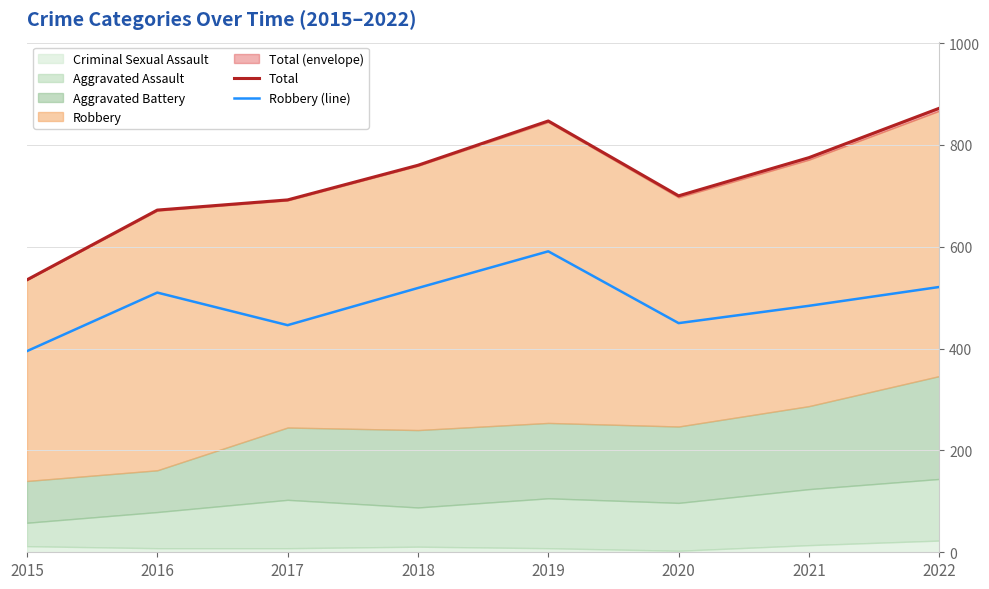

What is the value of the Total point at the 3rd from the left?

692